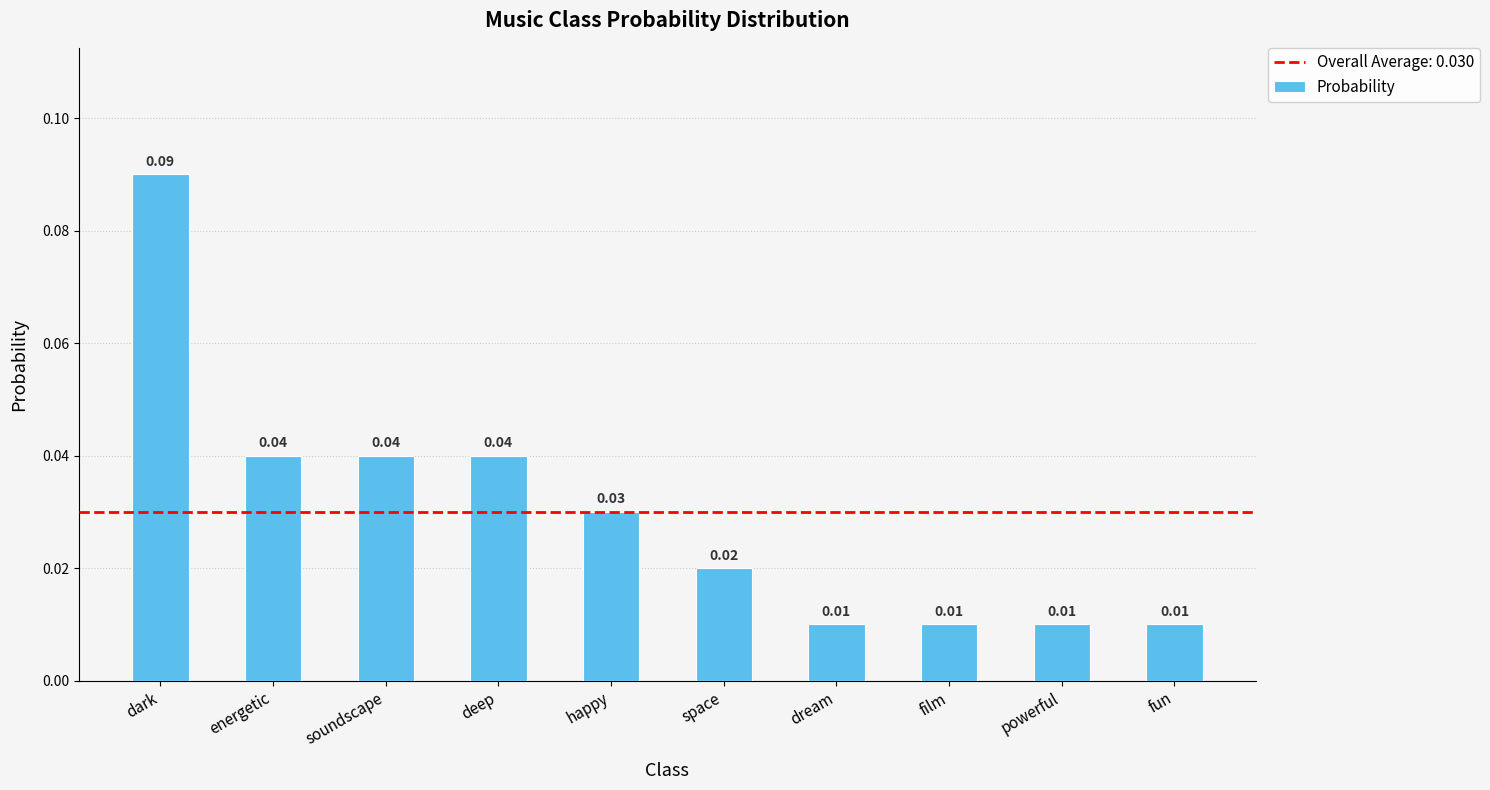

What is the label of the 3rd bar from the left?

soundscape